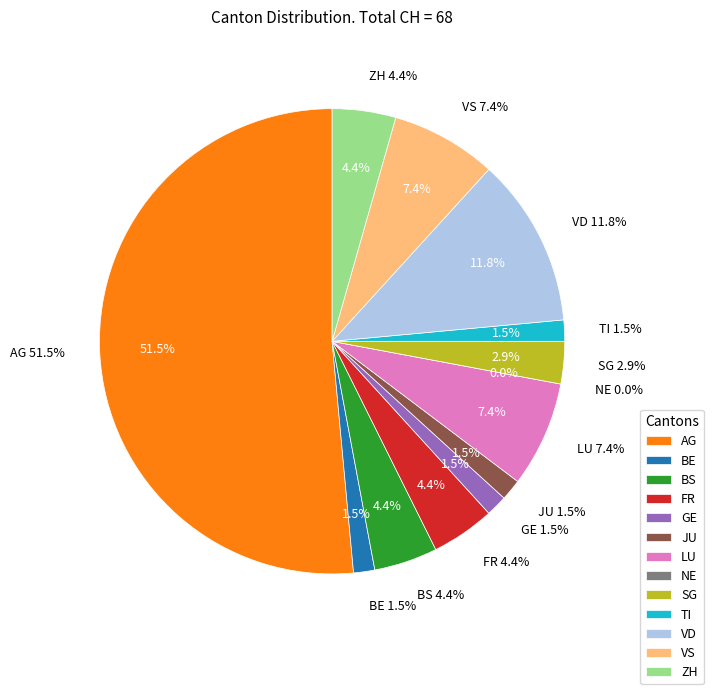

How many slices are in this pie chart?

13